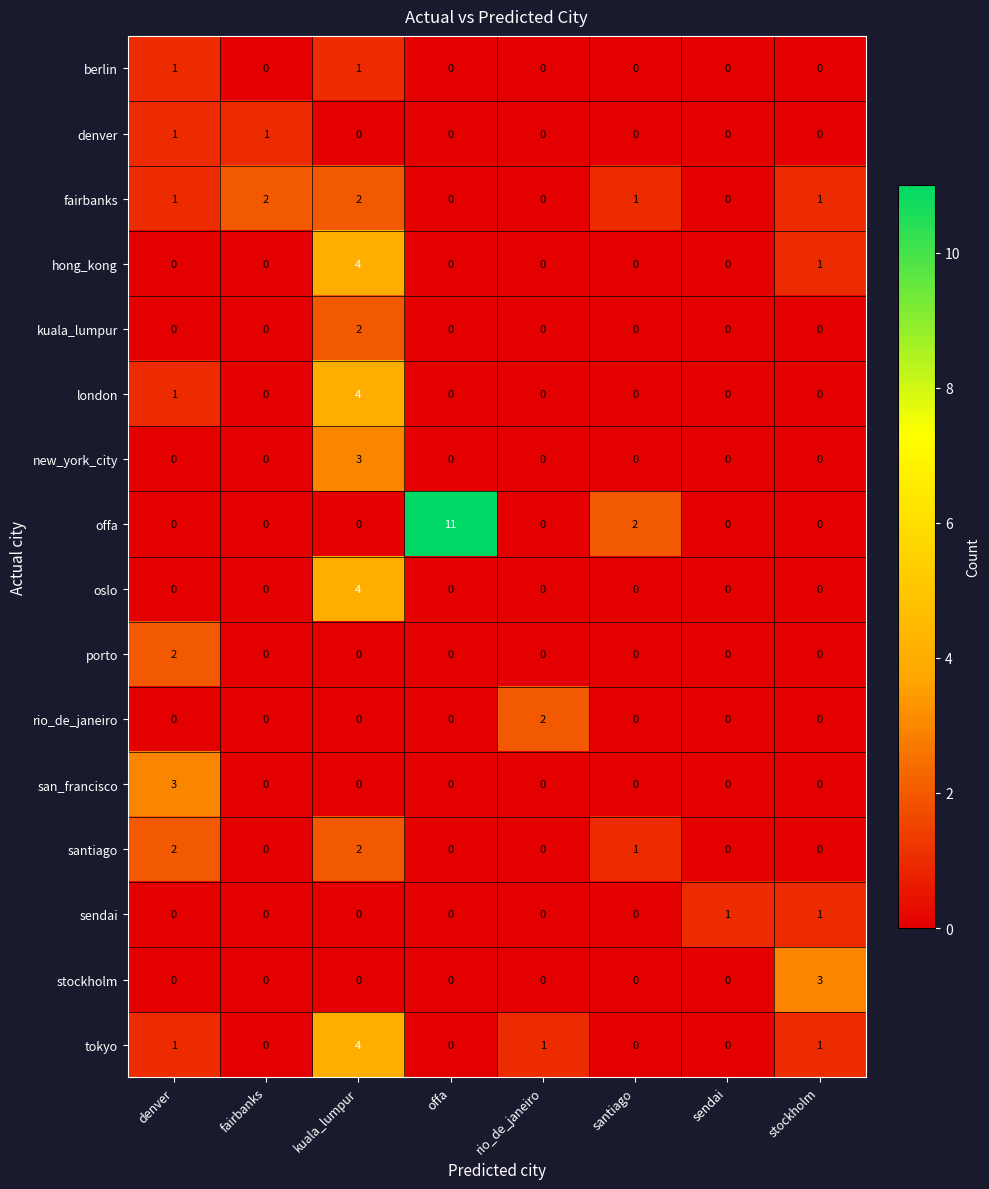

Which series has the largest total across all categories?

offa